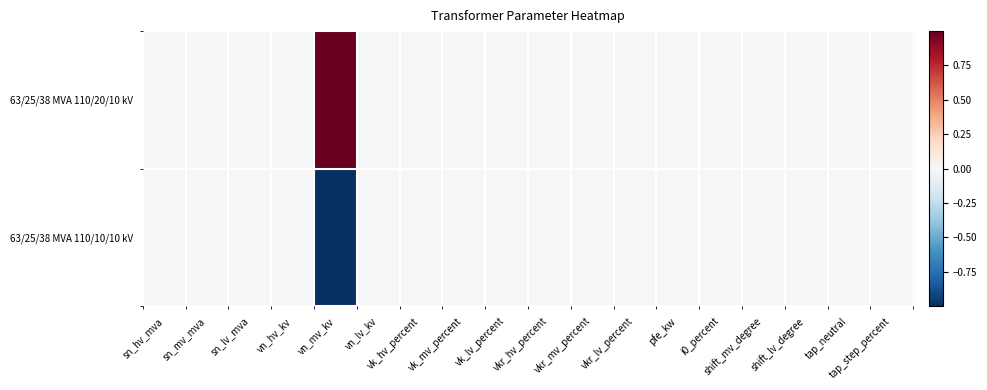

List the series in order of their peak value, highest first.

63/25/38 MVA 110/20/10 kV, 63/25/38 MVA 110/10/10 kV